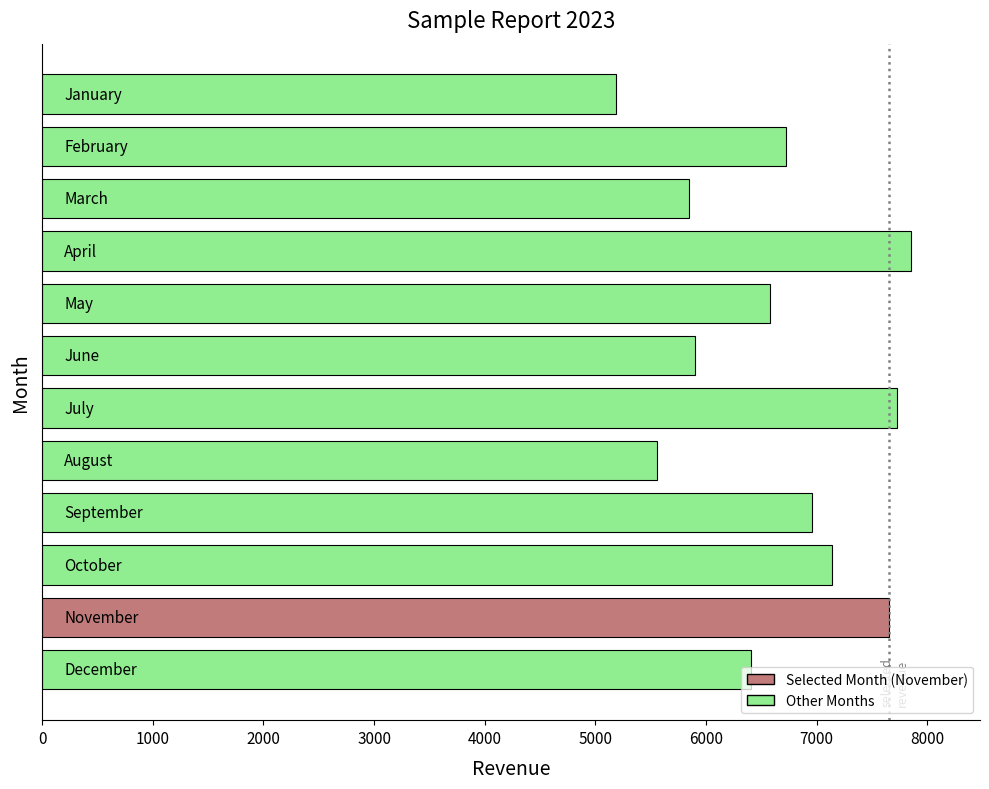

What is the minimum value shown in the chart?

5191